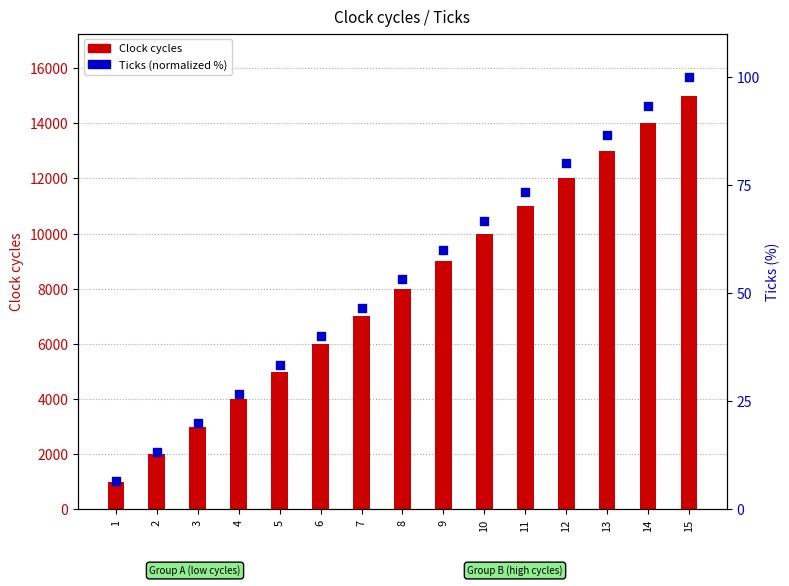

What is the total value across all series at 15?

15100.0